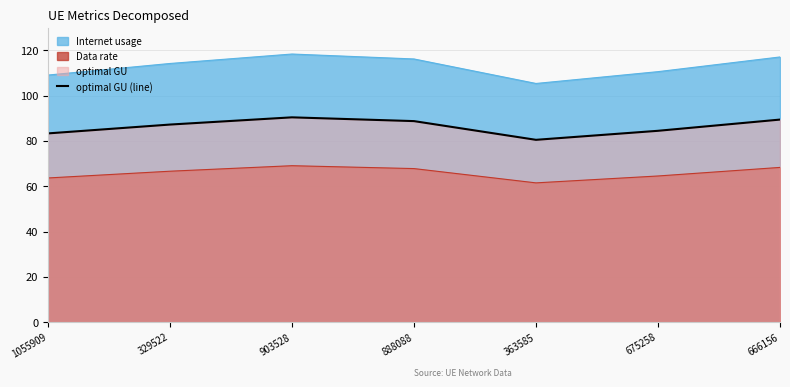

How many interior local peaks (higher than both neighbors) does the data have?

1